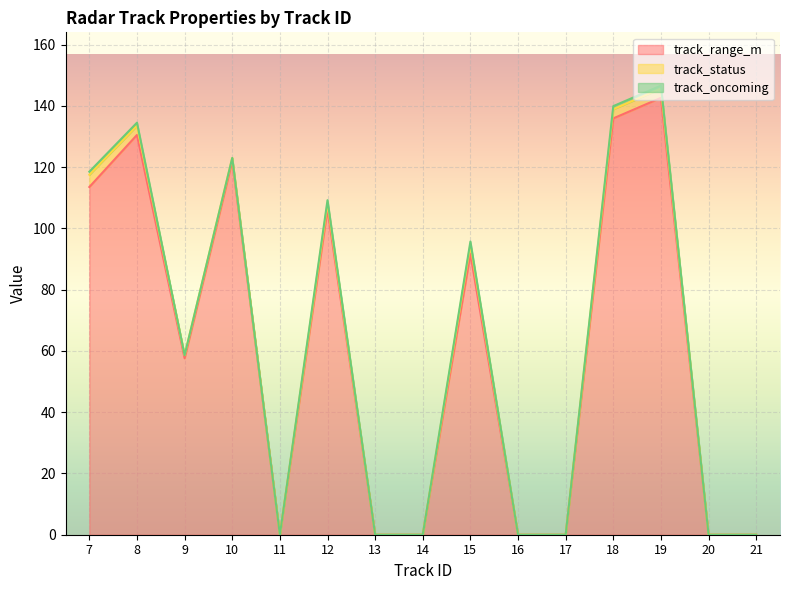

At how many categories does at least one series exceed 95?

6